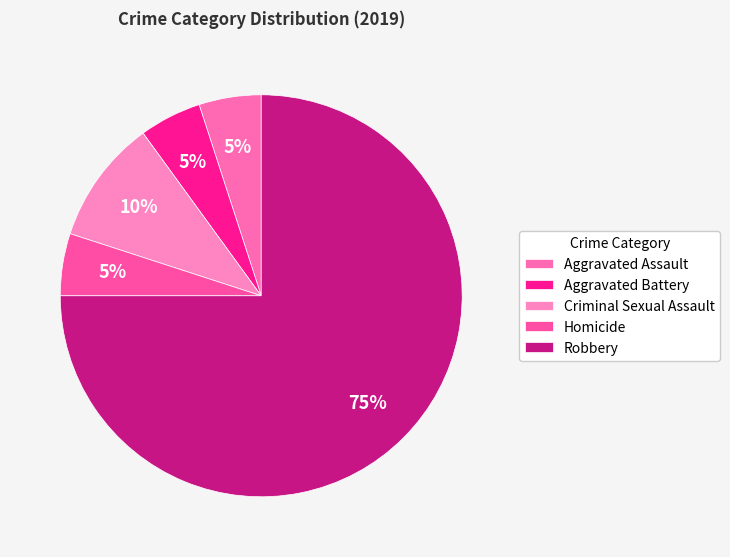

Which category accounts for the majority?

Robbery